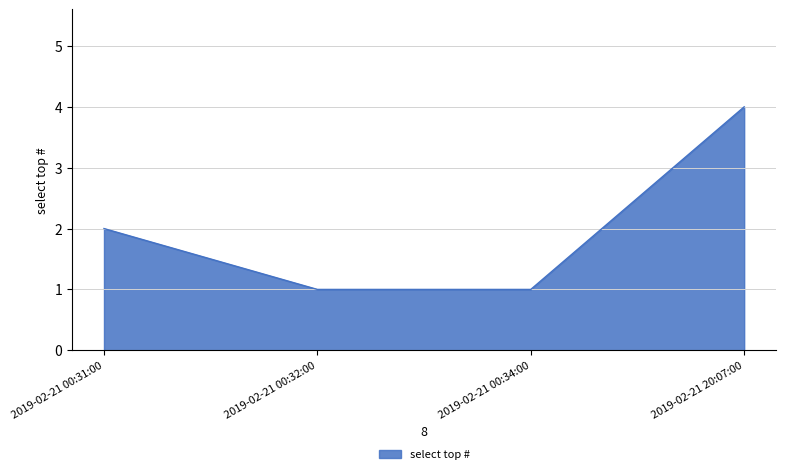

What position from the left is 2019-02-21 00:34:00?

3